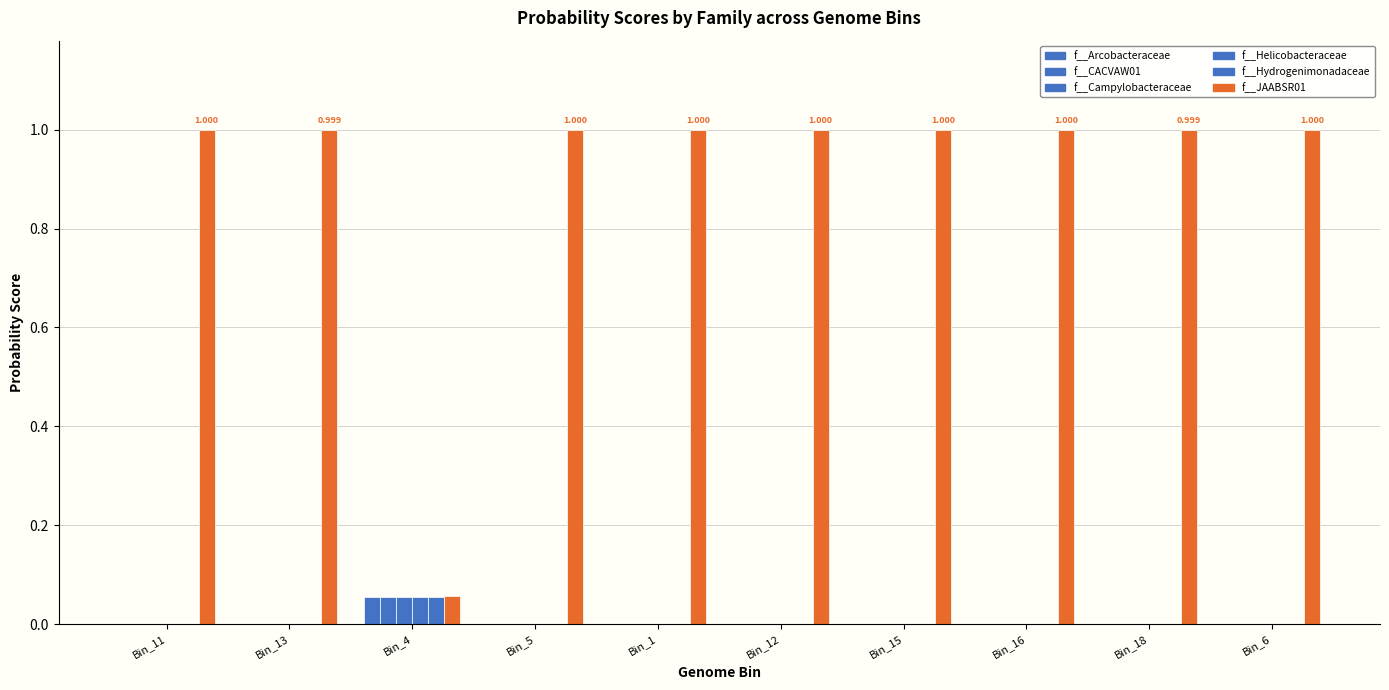

At which label is f__Hydrogenimonadaceae closest to 0?

Bin_11